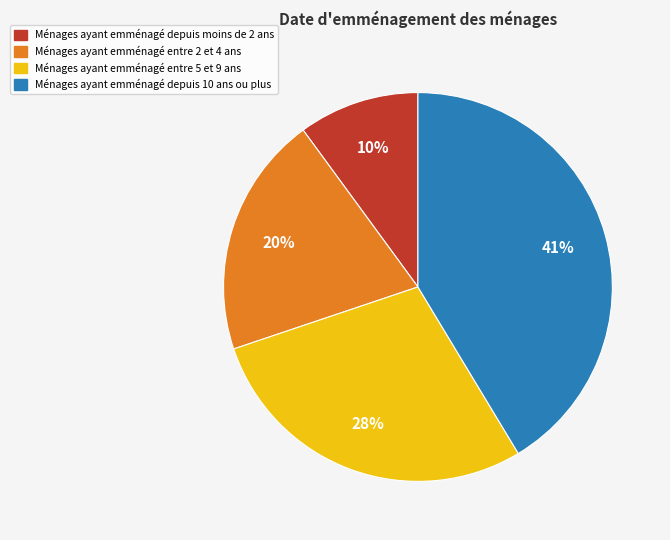

To the nearest percent, what is the average slice percentage?

25%